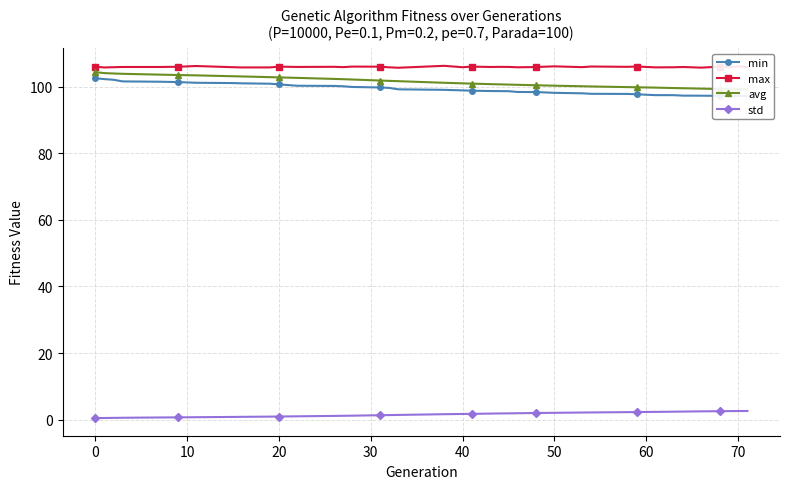

What is the difference between the maximum and second lowest values in the avg series?

5.2